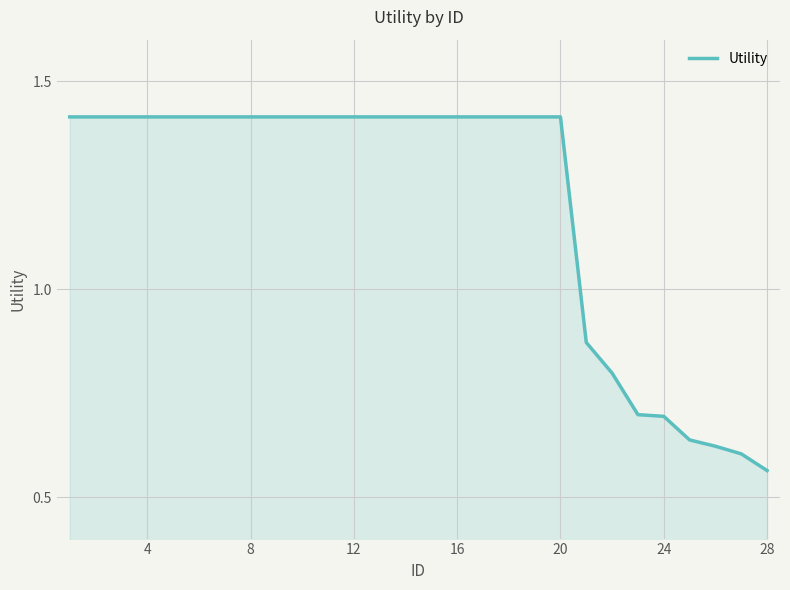

Reading left to right, list all the values displayed in this chart.

1.4	1.4	1.4	1.4	1.4	1.4	1.4	1.4	1.4	1.4	1.4	1.4	1.4	1.4	1.4	1.4	1.4	1.4	1.4	1.4	0.9	0.8	0.7	0.7	0.6	0.6	0.6	0.6